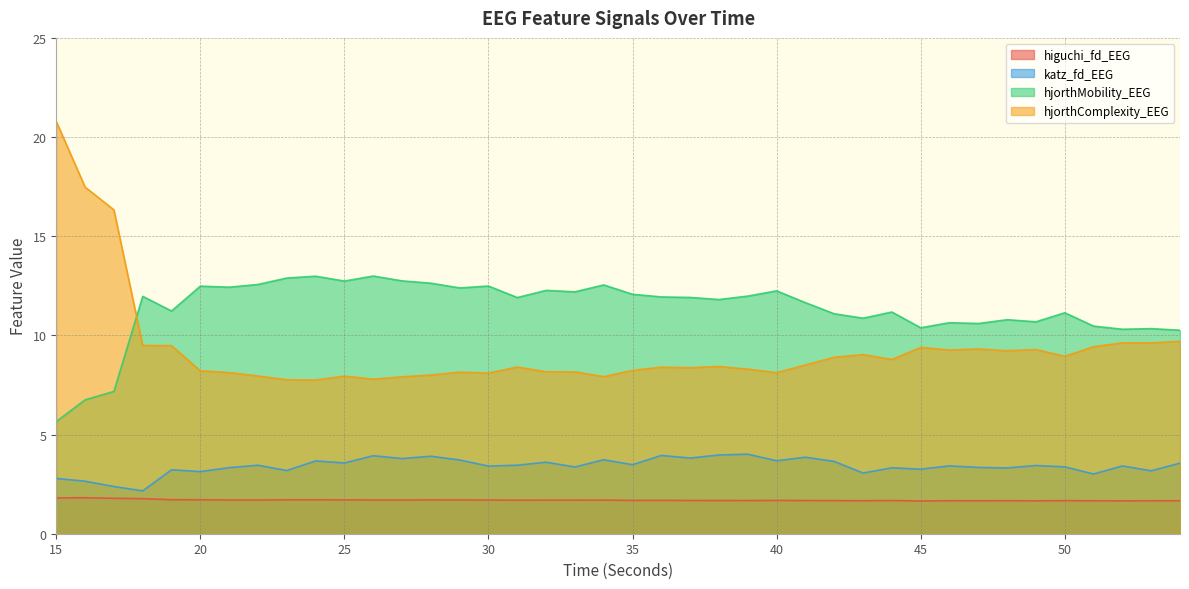

What is the difference between the maximum and minimum values in the katz_fd_EEG series?

1.8